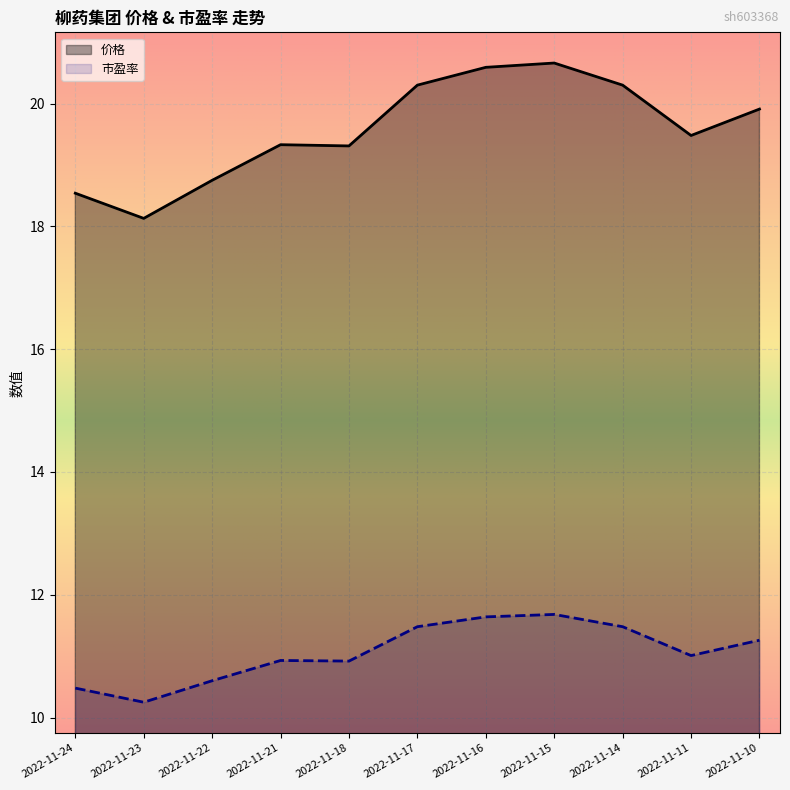

Reading left to right, transcribe all the data shown in this chart.

价格: 2022-11-10=19.9	2022-11-11=19.5	2022-11-14=20.3	2022-11-15=20.7	2022-11-16=20.6	2022-11-17=20.3	2022-11-18=19.3	2022-11-21=19.3	2022-11-22=18.8	2022-11-23=18.1	2022-11-24=18.5
市盈率: 2022-11-10=11.3	2022-11-11=11.0	2022-11-14=11.5	2022-11-15=11.7	2022-11-16=11.6	2022-11-17=11.5	2022-11-18=10.9	2022-11-21=10.9	2022-11-22=10.6	2022-11-23=10.2	2022-11-24=10.5